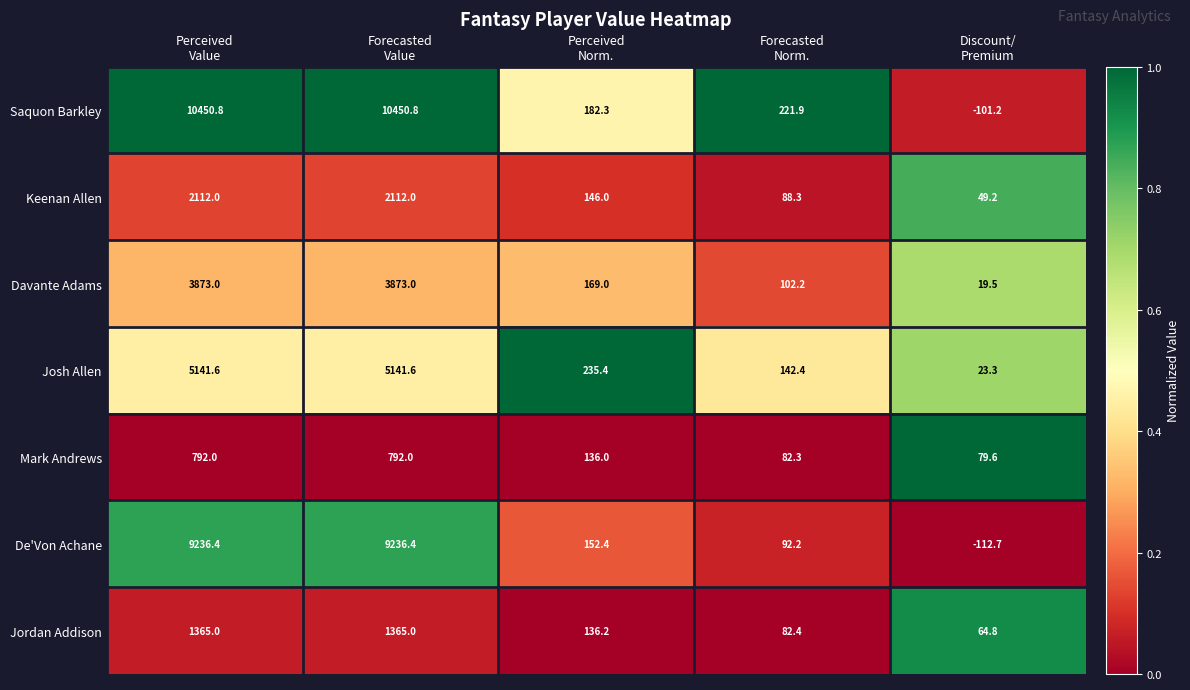

What is the difference between the maximum and minimum values in the Saquon Barkley series?

10552.0